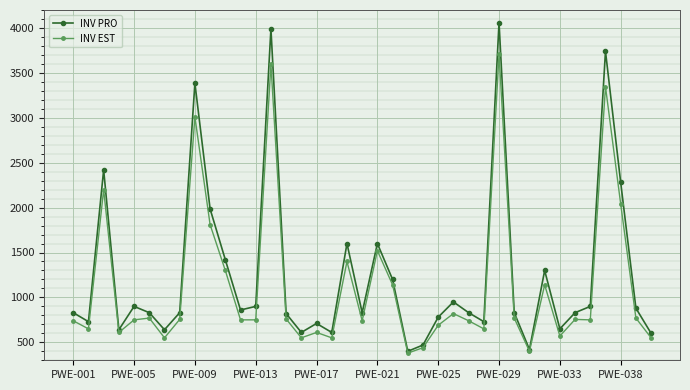

How many lines are shown in the chart?

2